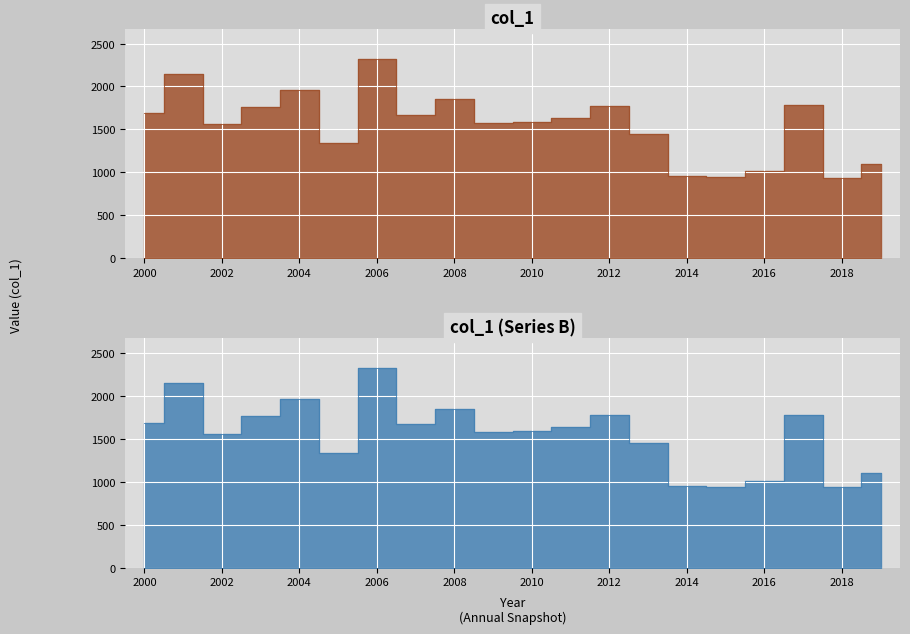

The chart shows a value of 1174.9 at 2008. True or false?

False